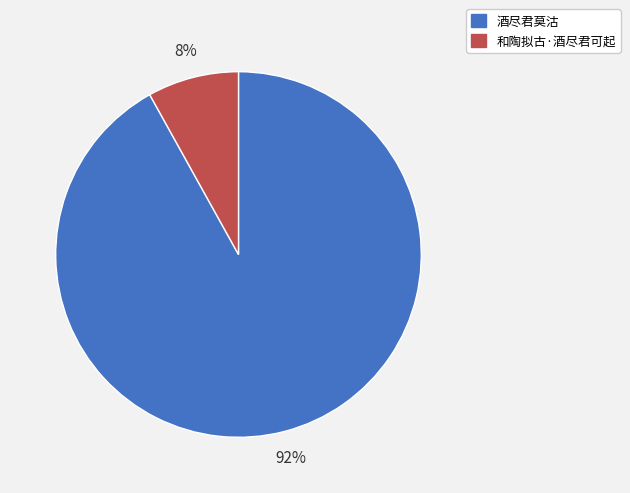

Approximately how many times larger is the value at 和陶拟古·酒尽君可起 compared to 酒尽君莫沽?

0.1